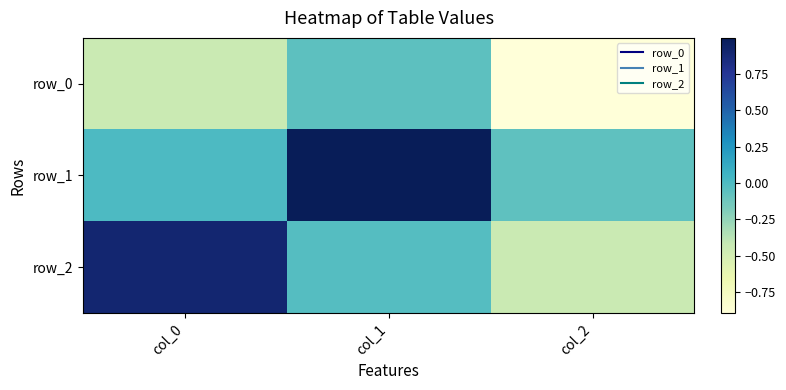

What is the difference between the second highest and minimum values in the row_2 series?

0.4